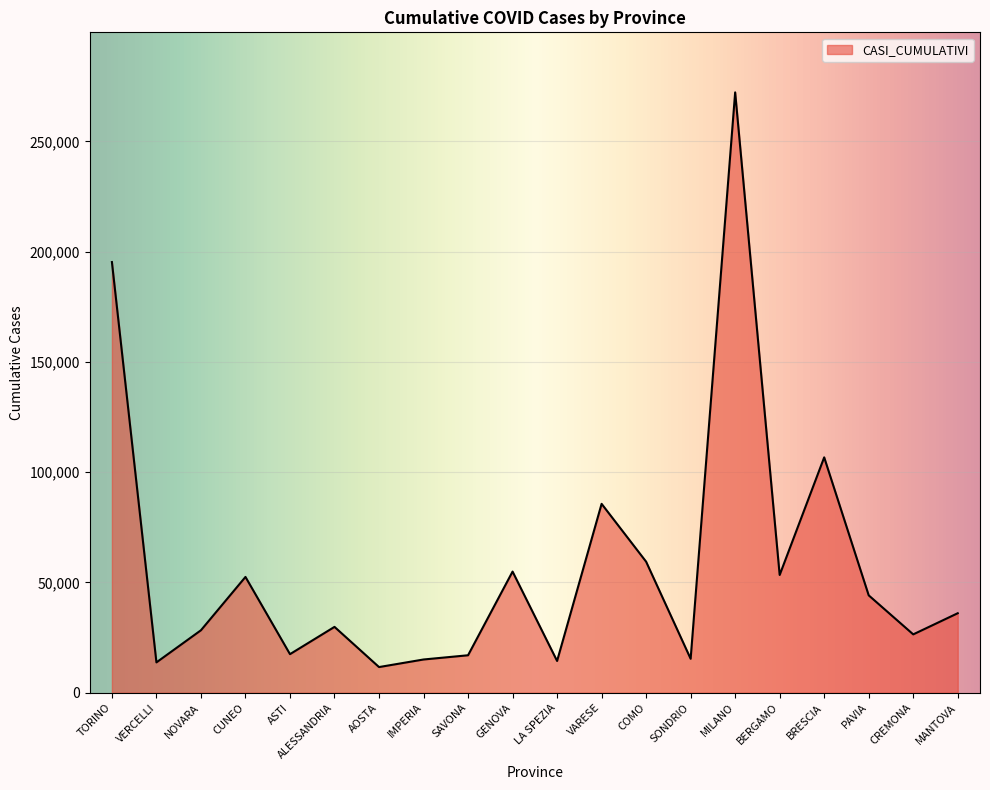

Approximately how many times larger is the value at NOVARA compared to GENOVA?

0.5